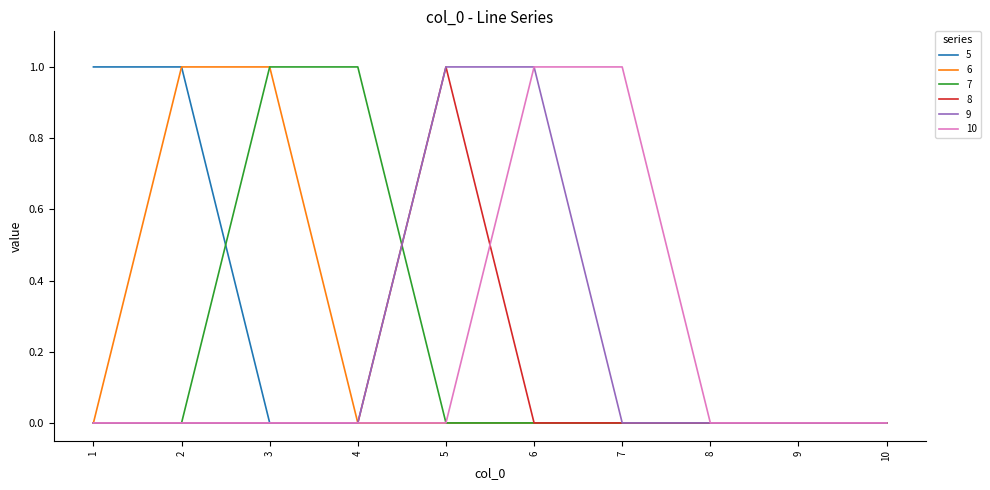

The 5 series shows 2 at 1. True or false?

False